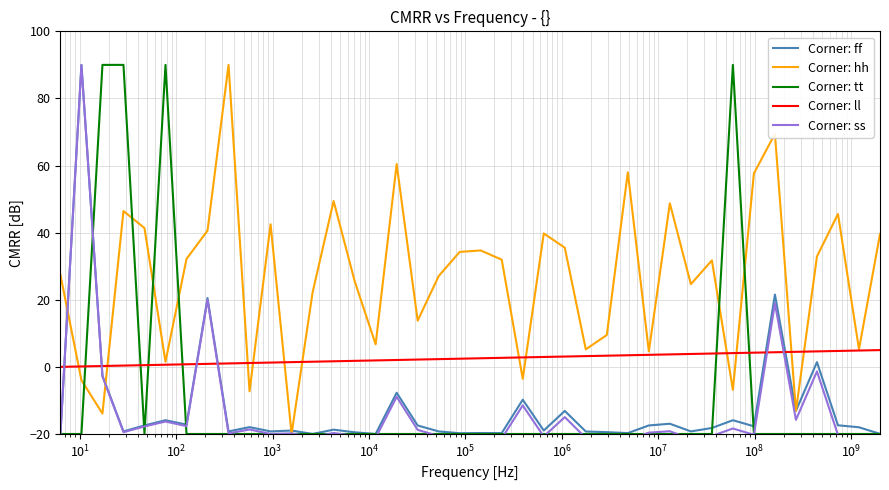

What is the maximum value for Corner: hh?

90.0